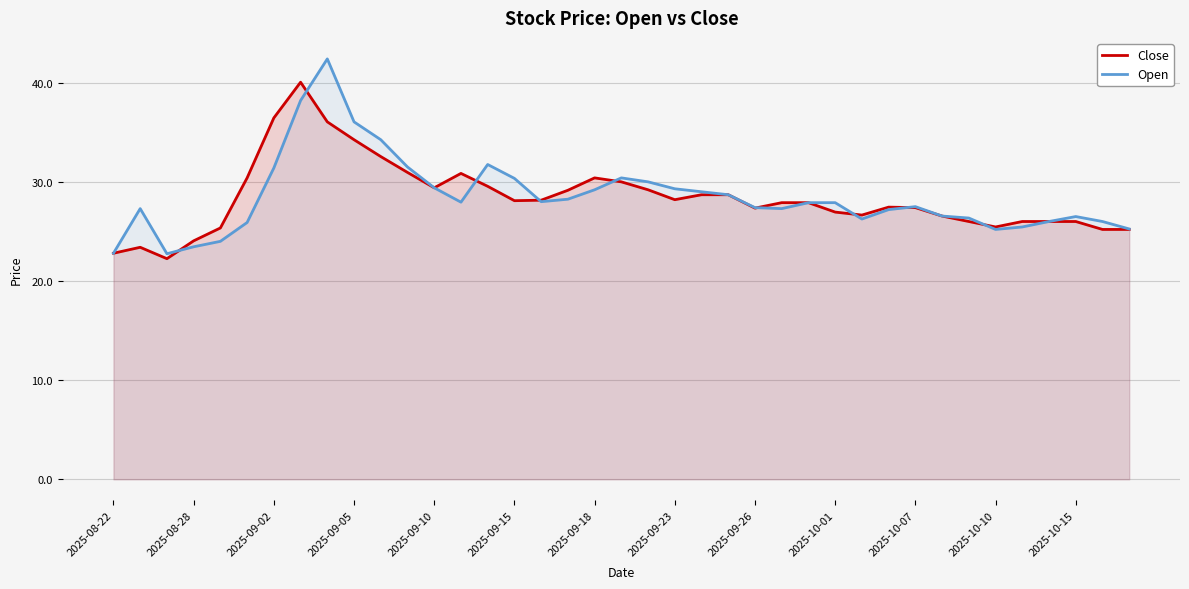

Rank the series by their maximum value, from highest to lowest.

Open, Close